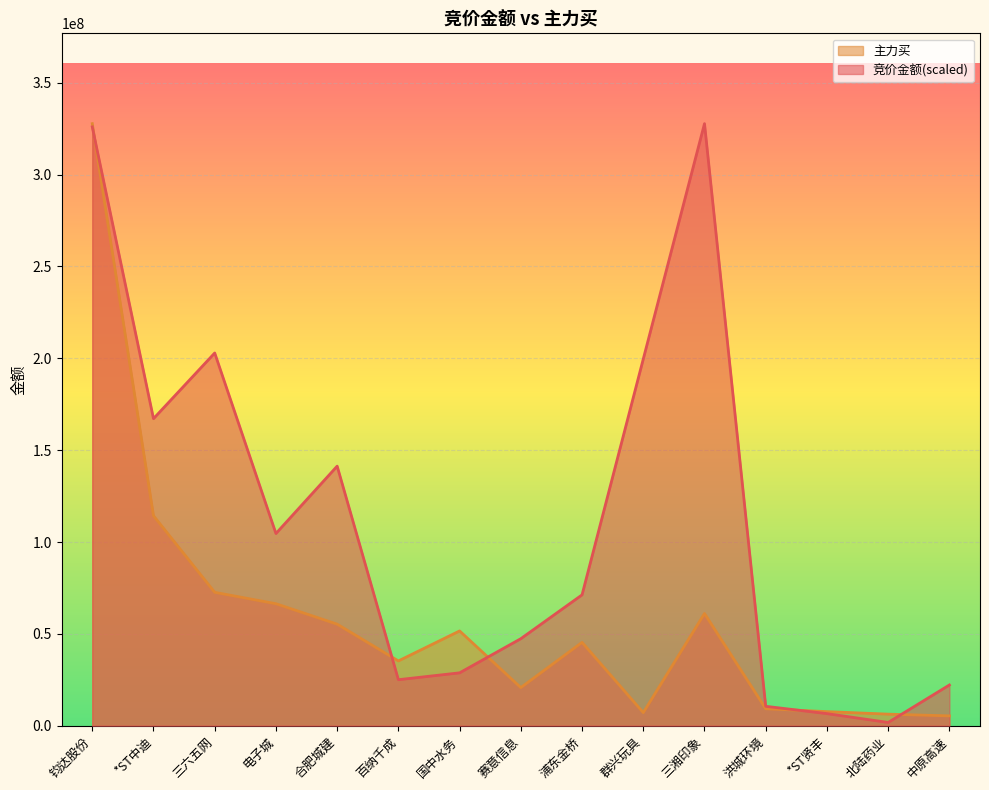

Rank the categories by 主力买 value from highest to lowest.

钧达股份, *ST中迪, 三六五网, 电子城, 三湘印象, 合肥城建, 国中水务, 浦东金桥, 百纳千成, 赛意信息, 洪城环境, *ST贤丰, 群兴玩具, 北陆药业, 中原高速